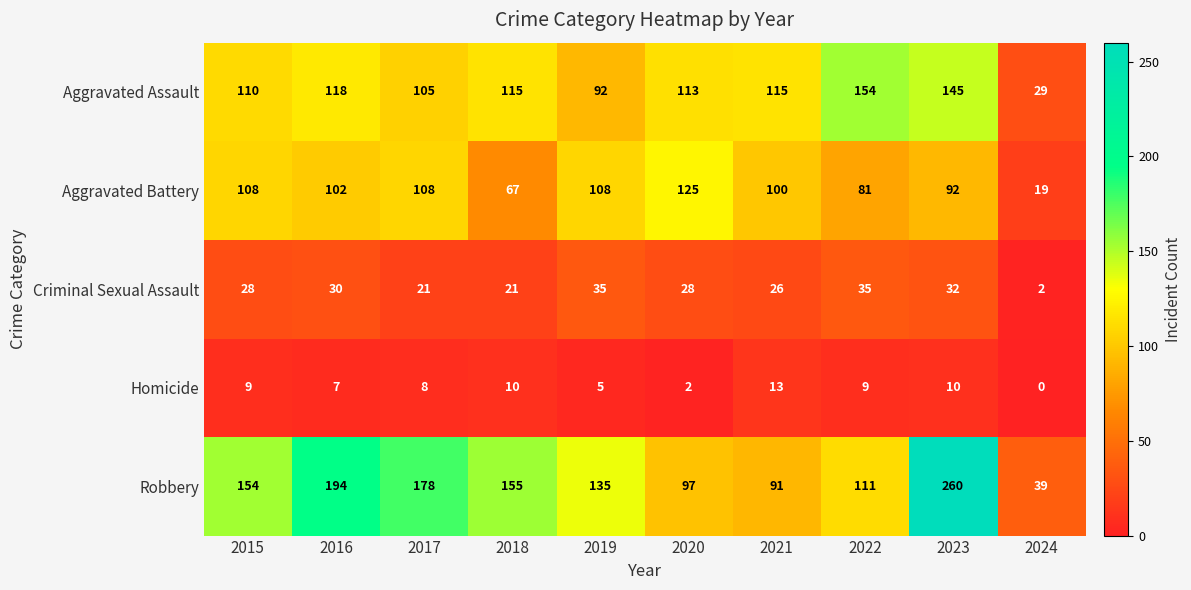

What is the average value of the Criminal Sexual Assault series?

26